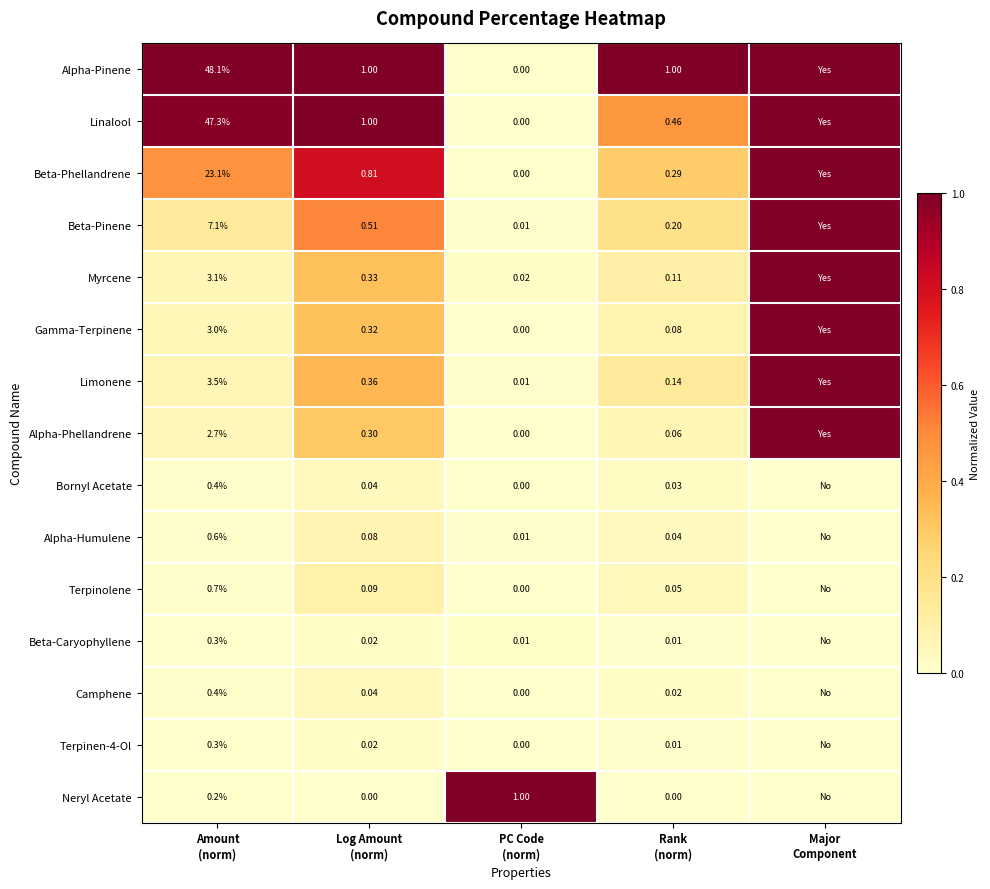

Rank the series by their maximum value, from highest to lowest.

Alpha-Pinene, Linalool, Beta-Phellandrene, Beta-Pinene, Myrcene, Gamma-Terpinene, Limonene, Alpha-Phellandrene, Neryl Acetate, Terpinolene, Alpha-Humulene, Bornyl Acetate, Camphene, Beta-Caryophyllene, Terpinen-4-Ol